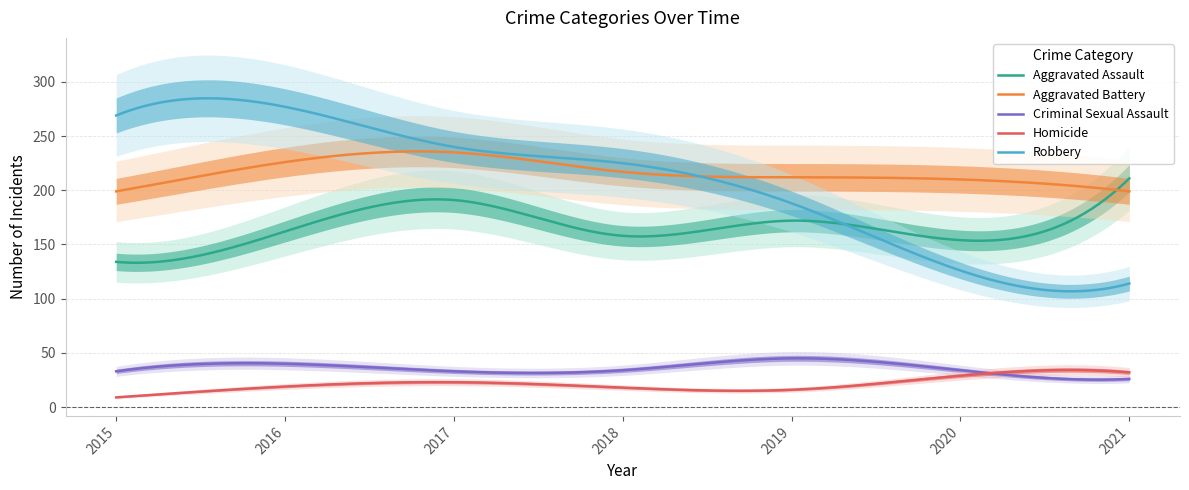

What is the difference between the highest and lowest values at 2017?

217